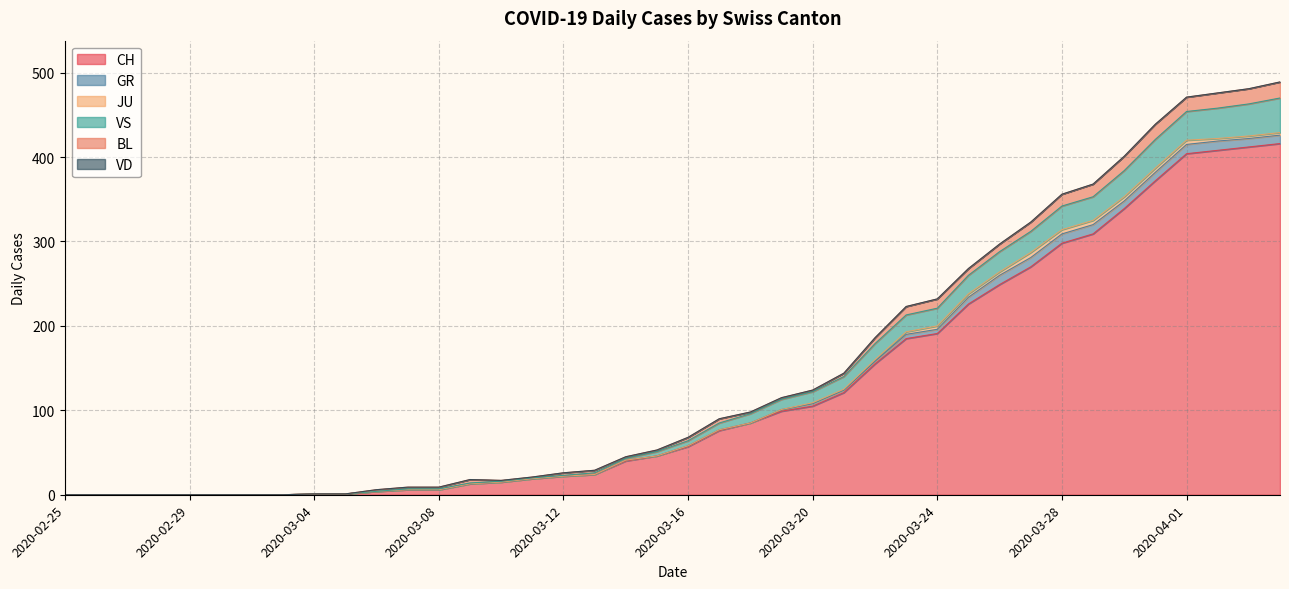

Is the value of BL at 2020-03-22 greater than the value of VS at 2020-03-30?

No